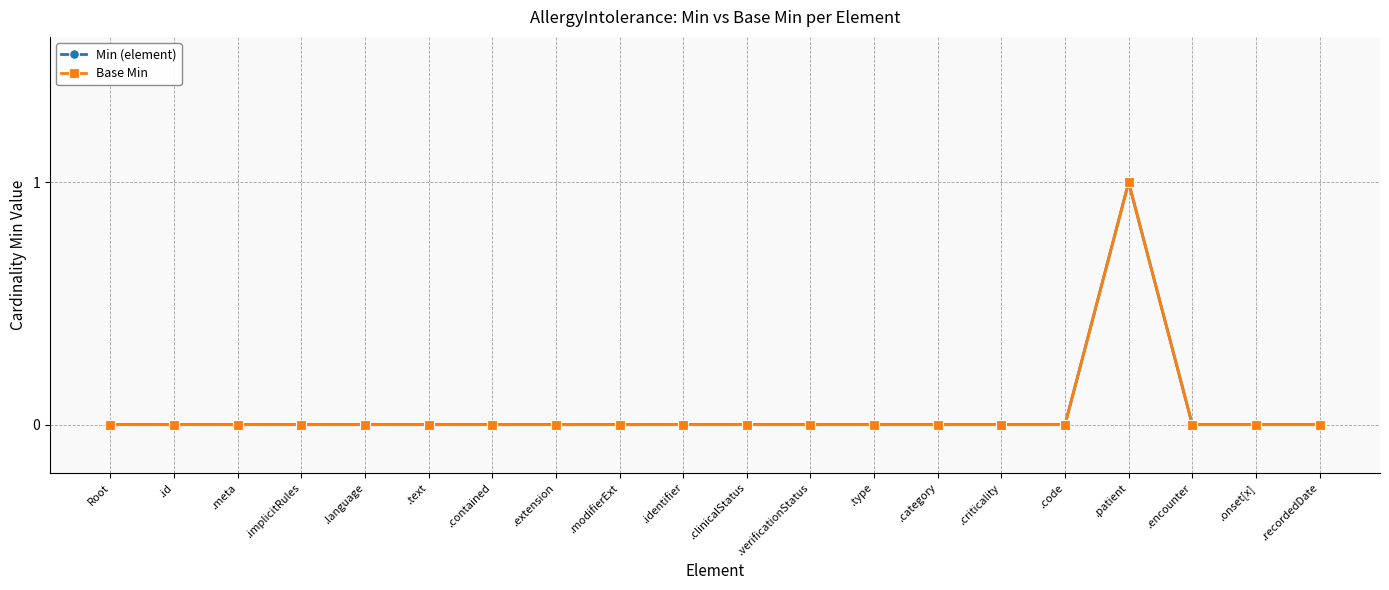

Does the chart display data point markers on the line(s)?

Yes